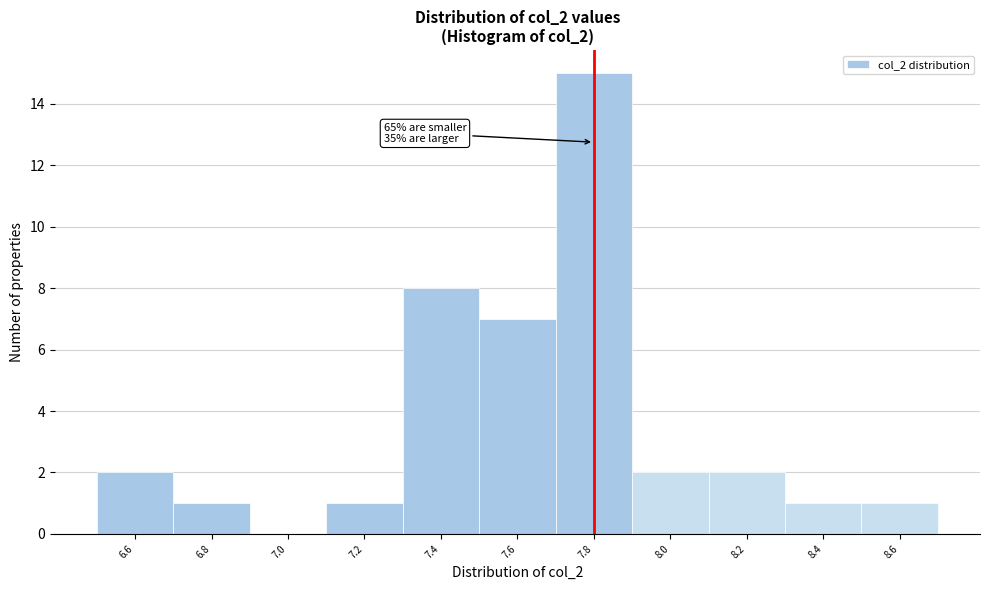

Reading right to left, what are all the values shown in this chart?

8.6=1	8.4=1	8.2=2	8.0=2	7.8=15	7.6=7	7.4=8	7.2=1	7.0=0	6.8=1	6.6=2